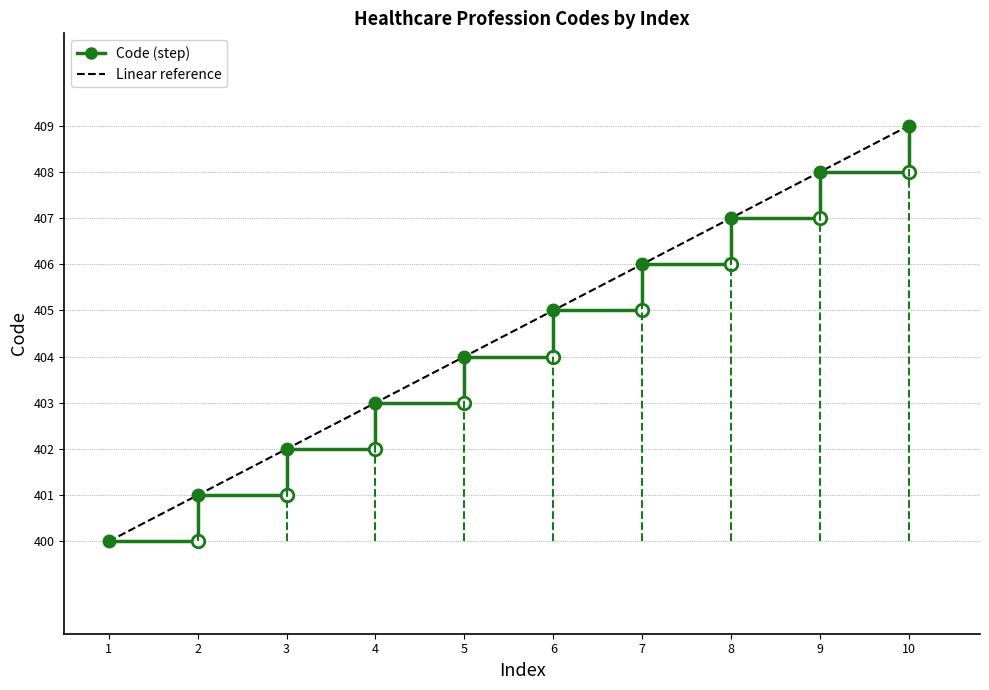

True or false: there are more than 2 points higher than both neighbors.

False